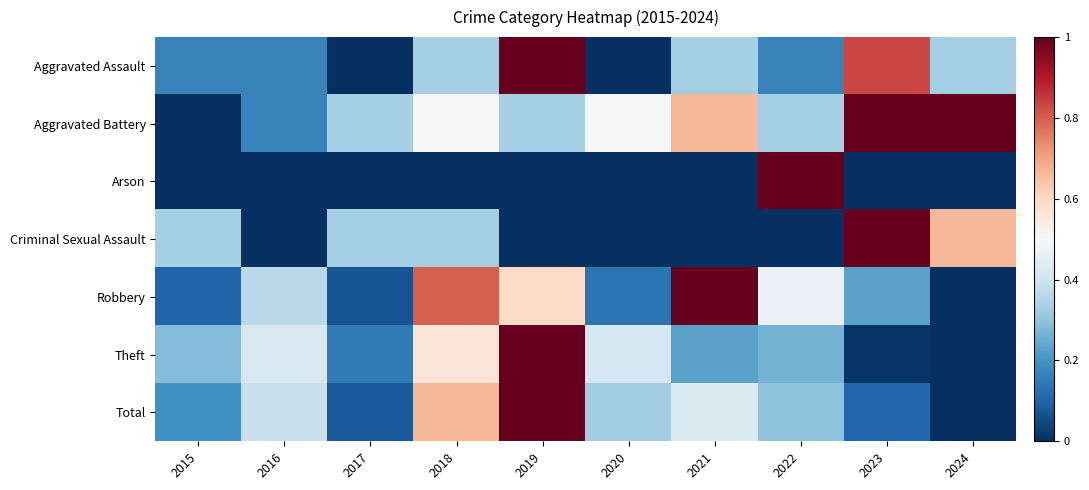

At how many categories does at least one series exceed 0?

10